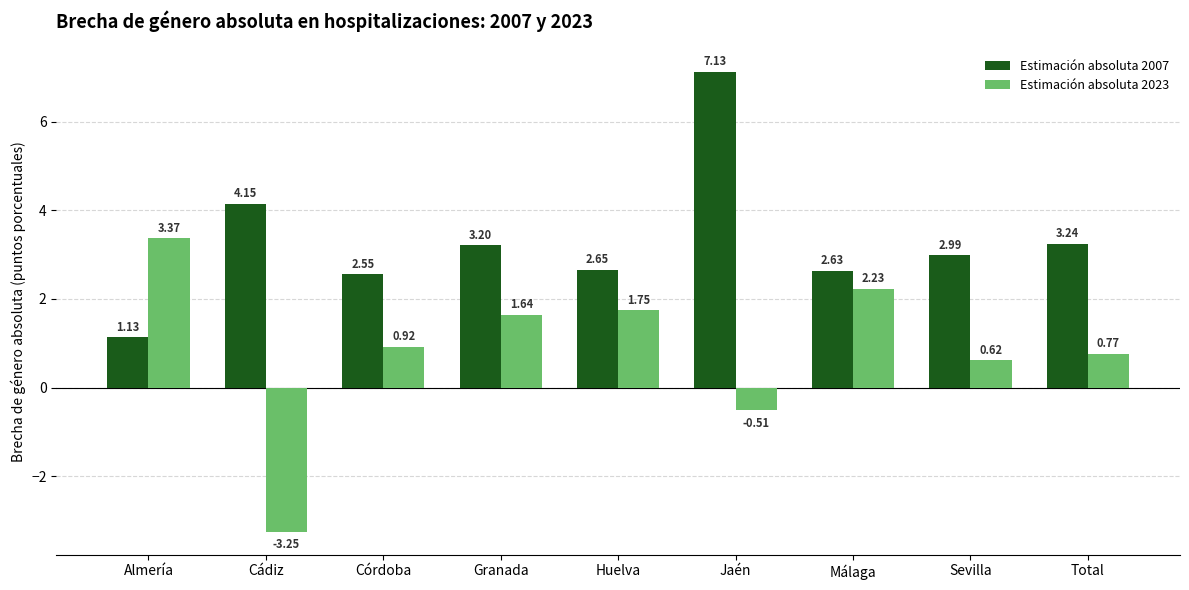

What is the sum of the Estimación absoluta 2023 values at Almería and Málaga?

5.6